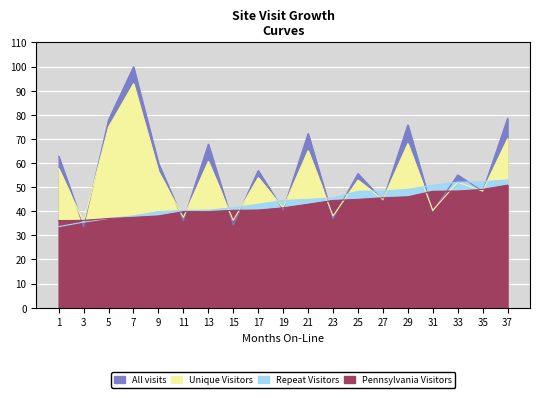

What is the difference between the All visits values at 27 and 25?

11.2